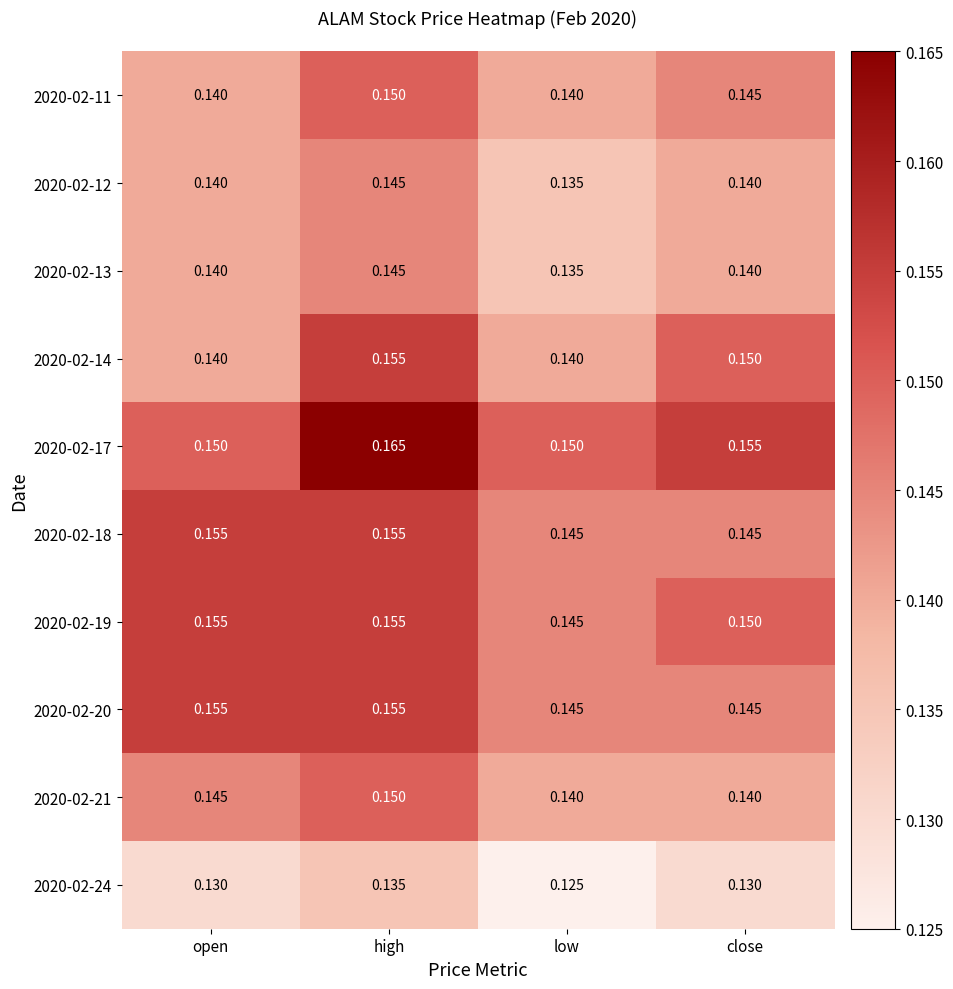

Which label corresponds to the smallest value in the chart?

low